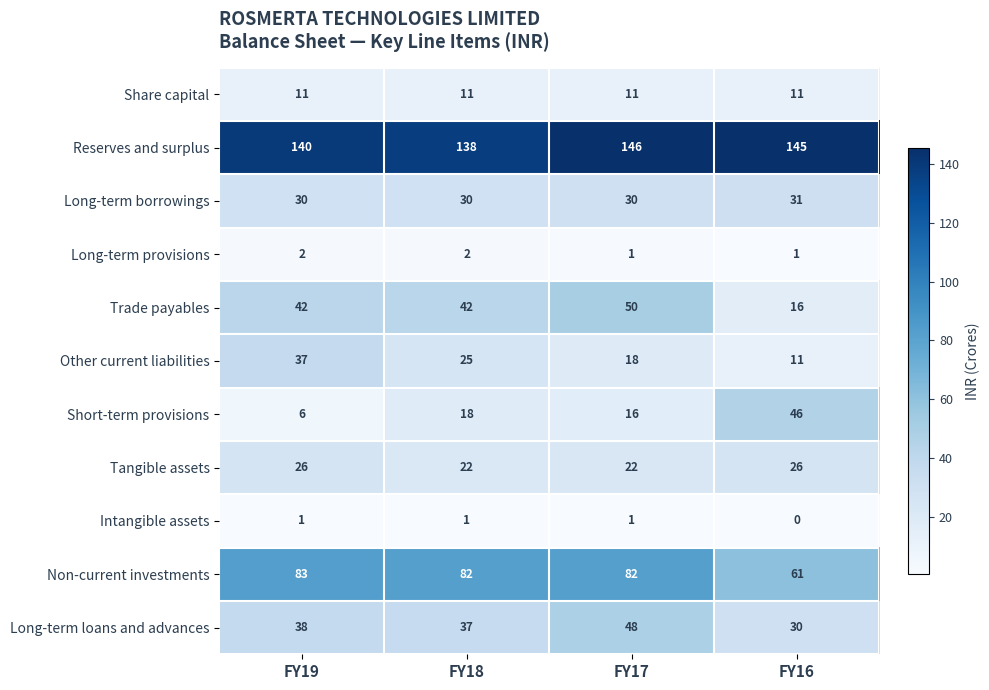

Read the Non-current investments value at FY19.

83